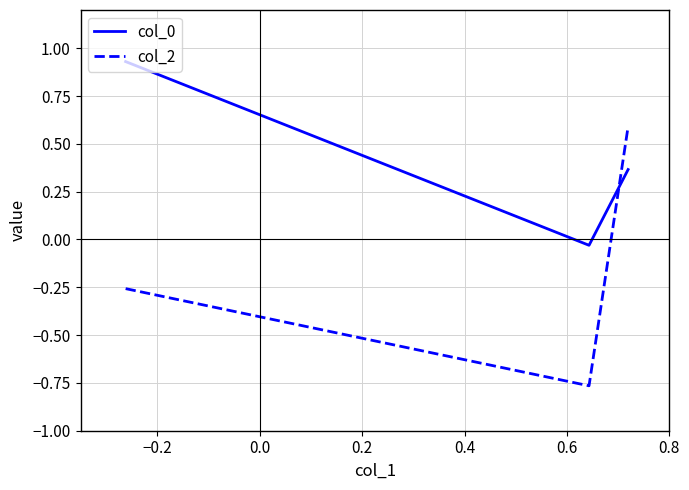

What is the average value of the col_2 series?

-0.1